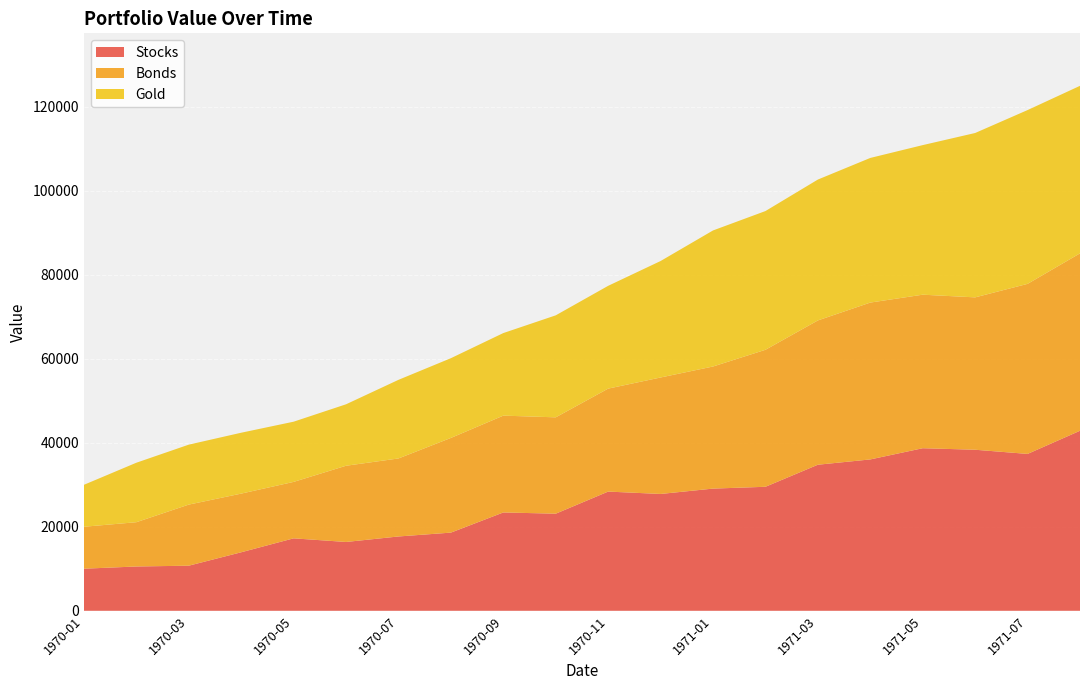

Reading right to left, transcribe all the data shown in this chart.

Stocks: 1971-08=42872.7	1971-07=37357.6	1971-06=38352.8	1971-05=38714.2	1971-04=36045.6	1971-03=34783.4	1971-02=29530.1	1971-01=29097.4	1970-12=27822.2	1970-11=28387.9	1970-10=23124.1	1970-09=23415.8	1970-08=18614.3	1970-07=17696.3	1970-06=16387.6	1970-05=17250.7	1970-04=13933.5	1970-03=10738.5	1970-02=10548.0	1970-01=10020.0
Bonds: 1971-08=42250.4	1971-07=40502.2	1971-06=36290.9	1971-05=36565.3	1971-04=37358.0	1971-03=34368.3	1971-02=32627.5	1971-01=29079.6	1970-12=27738.9	1970-11=24523.5	1970-10=22947.1	1970-09=23060.7	1970-08=22551.9	1970-07=18580.4	1970-06=18153.2	1970-05=13442.7	1970-04=13970.9	1970-03=14548.0	1970-02=10546.0	1970-01=9990.0
Gold: 1971-08=39900.2	1971-07=41391.5	1971-06=39146.3	1971-05=35625.1	1971-04=34446.1	1971-03=33550.5	1971-02=33041.4	1971-01=32402.7	1970-12=27738.9	1970-11=24480.6	1970-10=24291.5	1970-09=19665.6	1970-08=18989.8	1970-07=18724.6	1970-06=14636.3	1970-05=14339.2	1970-04=14501.0	1970-03=14278.5	1970-02=14165.2	1970-01=9990.0